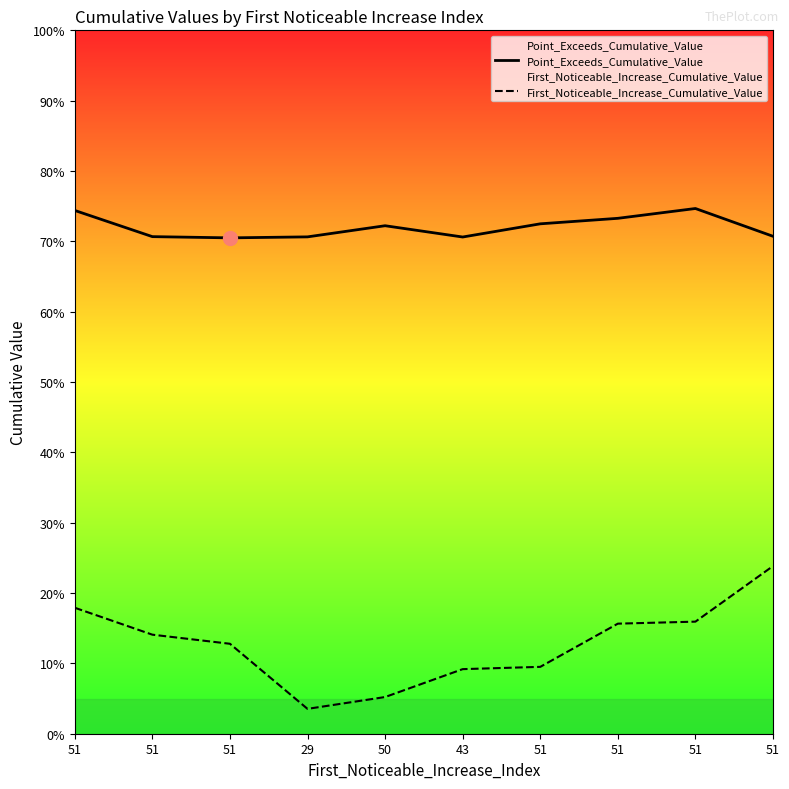

True or false: First_Noticeable_Increase_Cumulative_Value has more than 2 points higher than both neighbors.

False